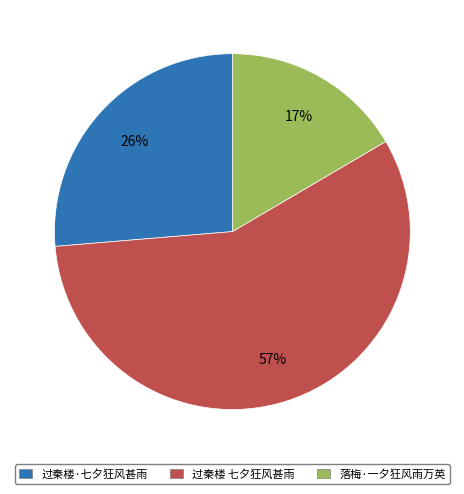

Is the sum of 过秦楼·七夕狂风甚雨 and 落梅·一夕狂风雨万英 greater than half?

No